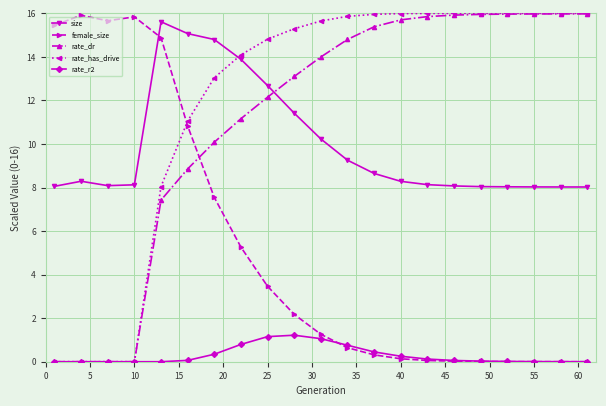

What is the greatest value displayed?

16.0